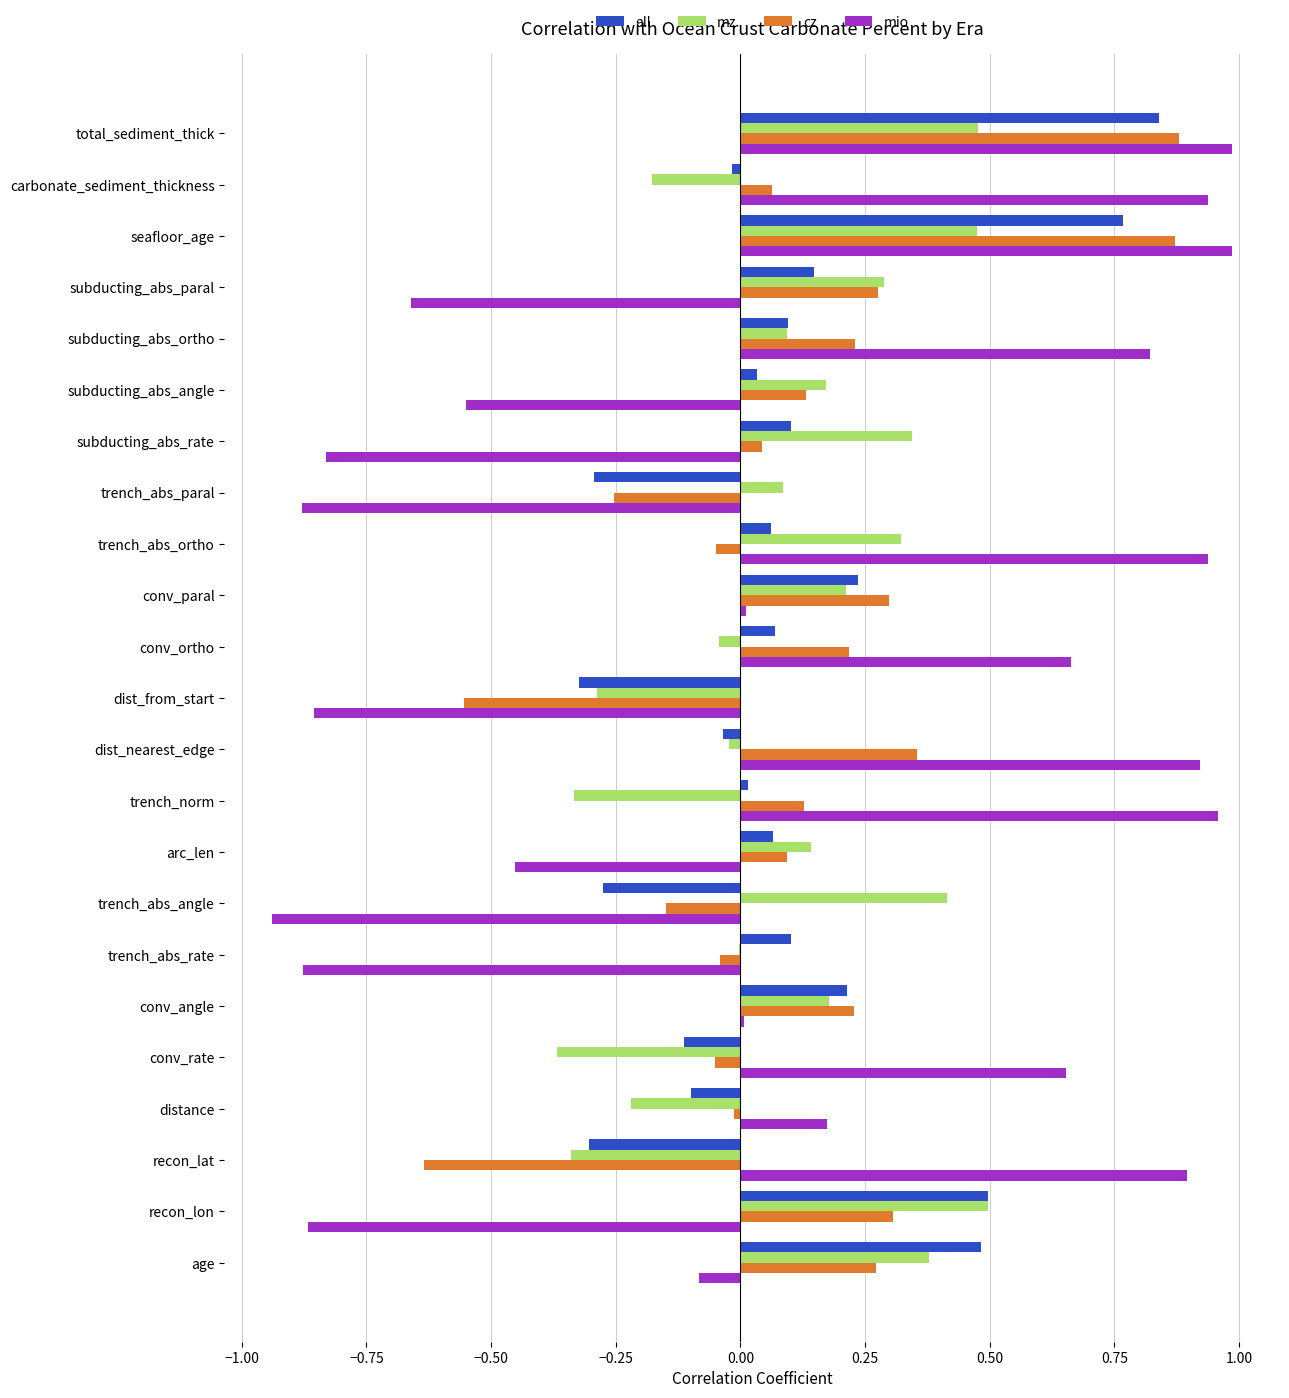

What is the sum of all mz values?

2.3